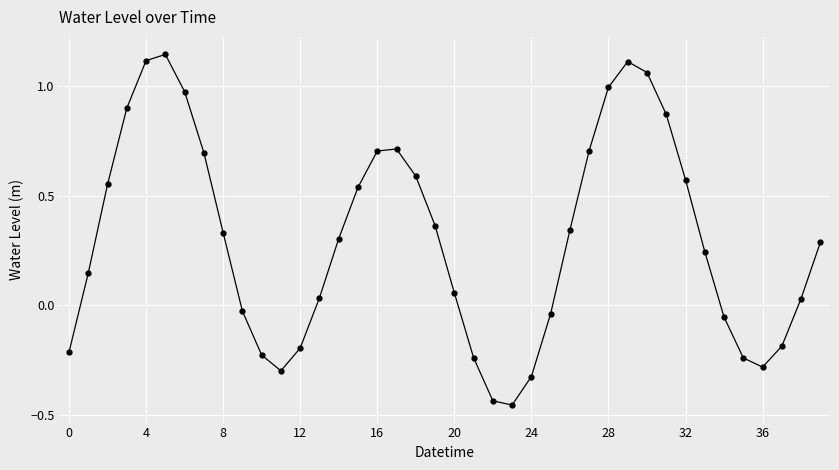

How many interior local peaks (higher than both neighbors) does the data have?

3